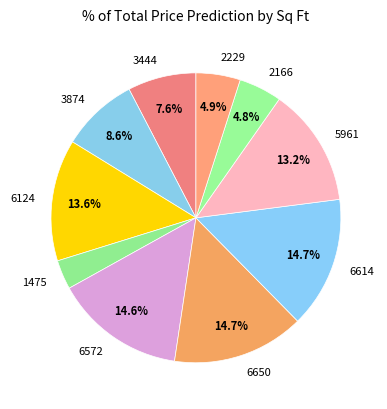

Is the sum of 3874 and 5961 greater than half?

No